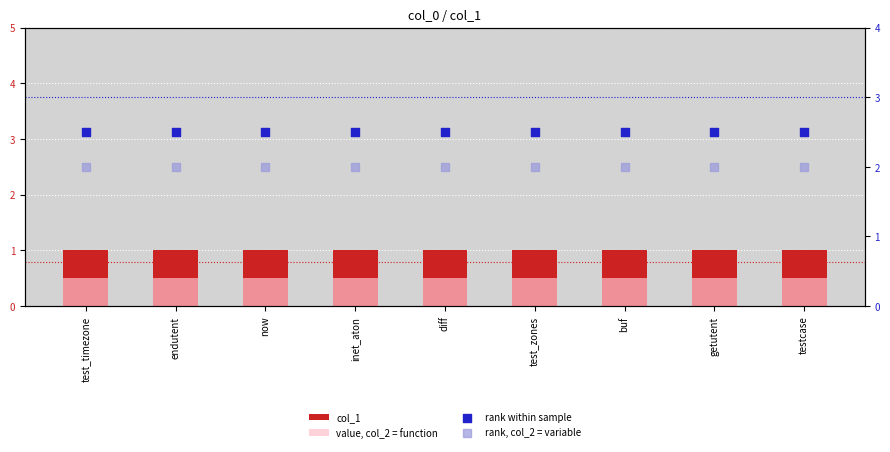

Which series has the largest Y range (max minus min)?

col_1